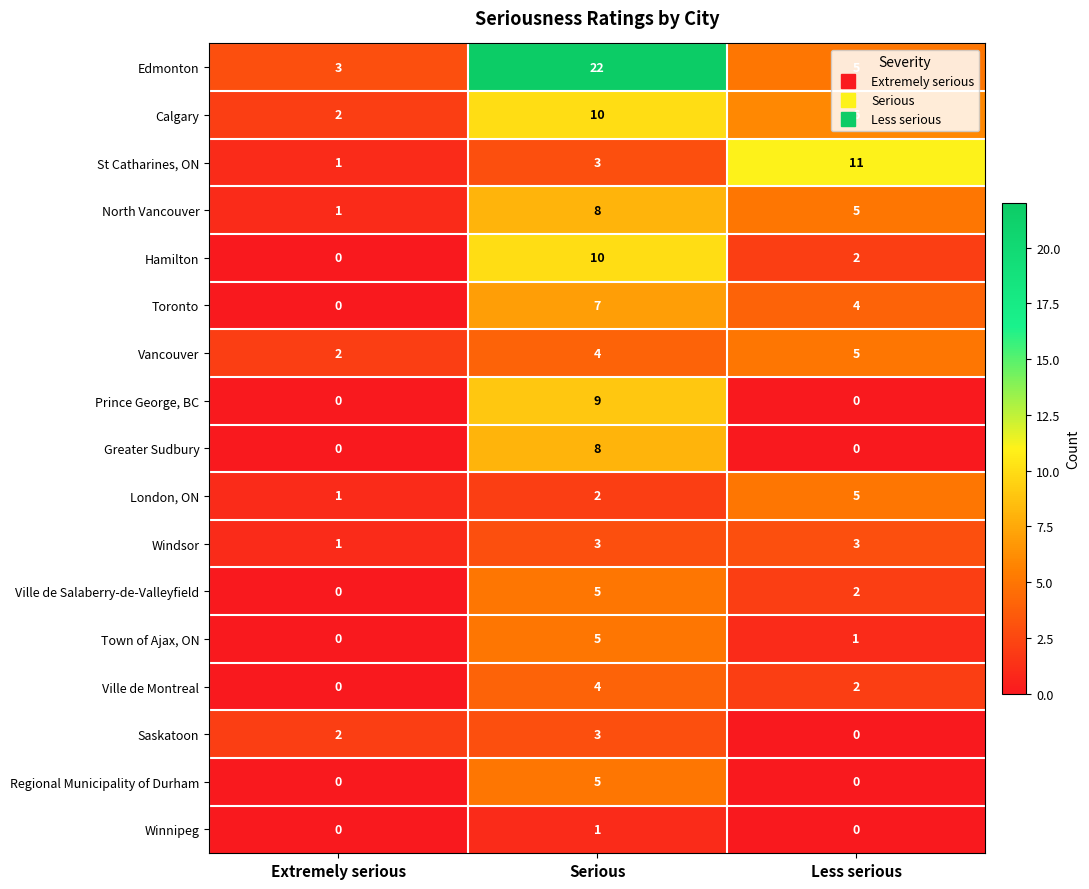

What is the greatest value displayed?

22